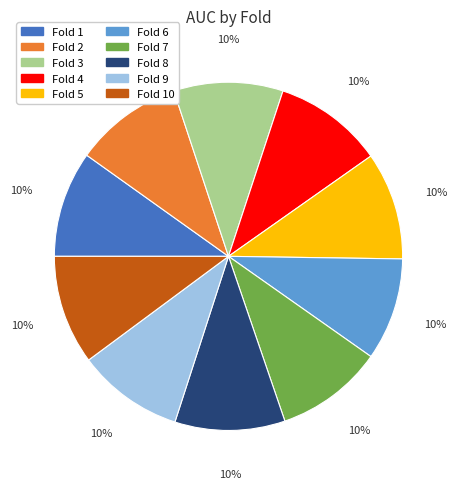

To the nearest percent, what is the average slice percentage?

10%